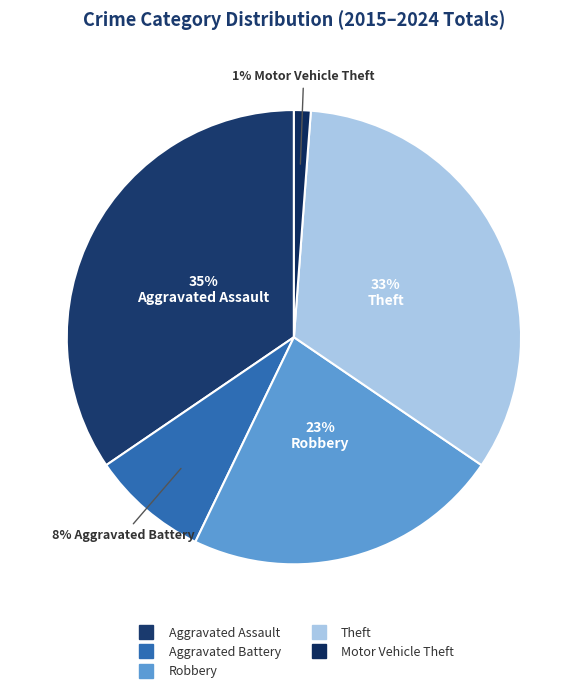

Do Motor Vehicle Theft and Aggravated Assault together represent more than half of the pie?

No